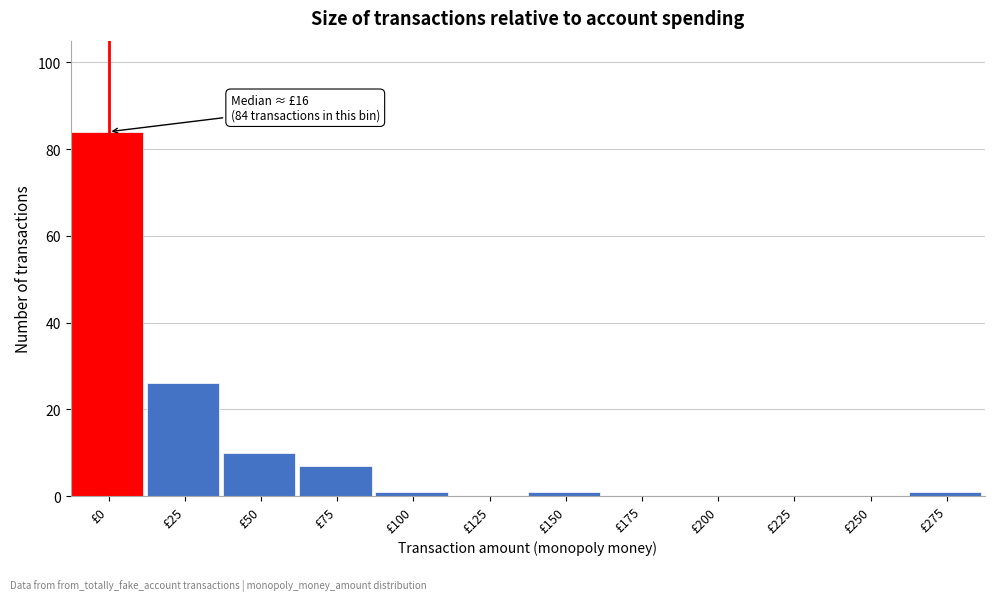

True or false: the data shows 41 at £25.

False